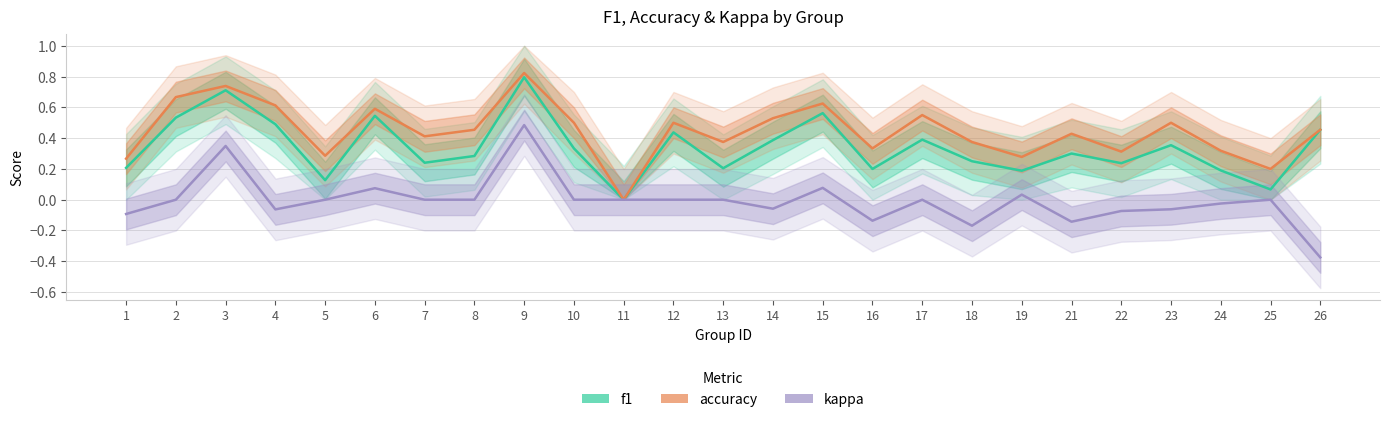

What is the smallest value displayed?

-0.4